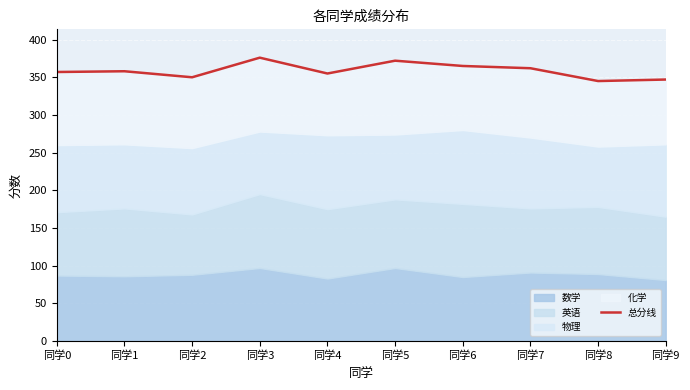

How many points are lower than both their immediate neighbors (excluding endpoints)?

3